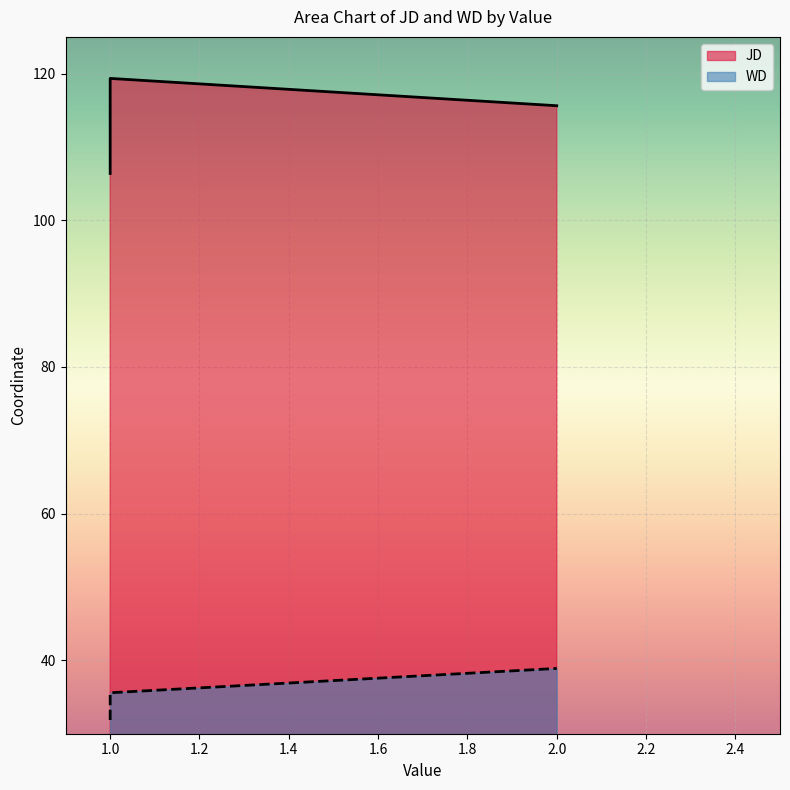

Is the value of WD at 1 greater than the value of JD at 1?

No